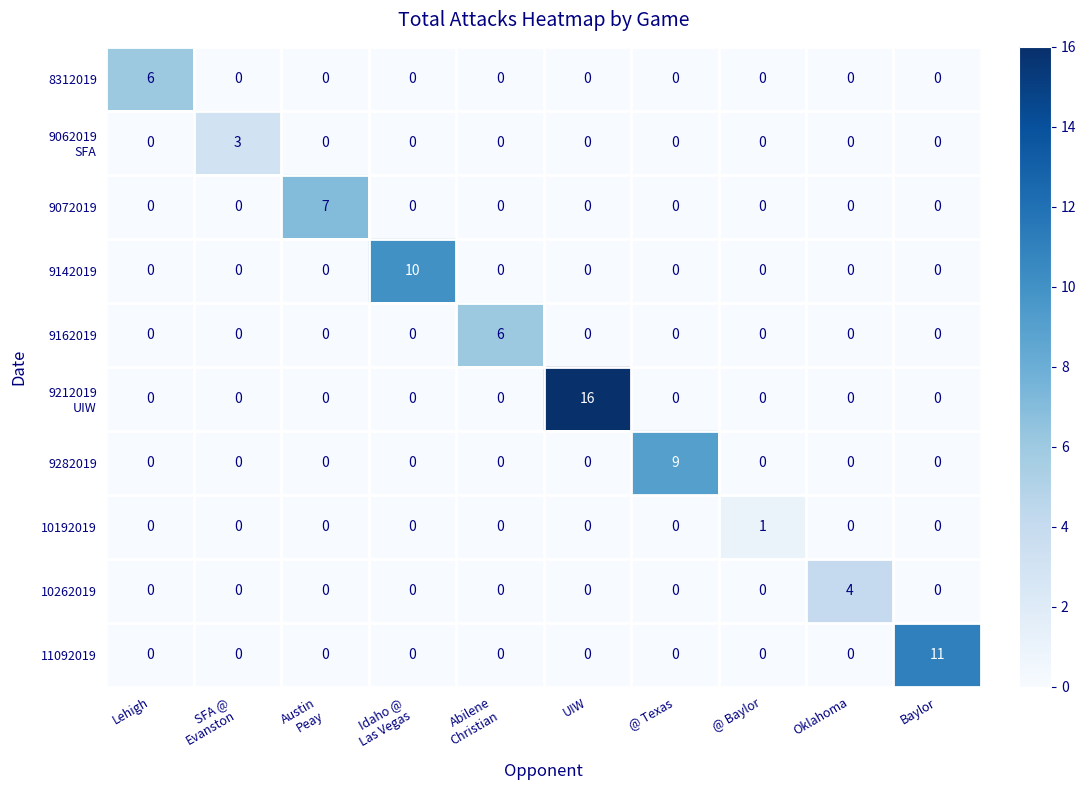

What is the difference between the maximum and second lowest values in the 9282019 series?

9